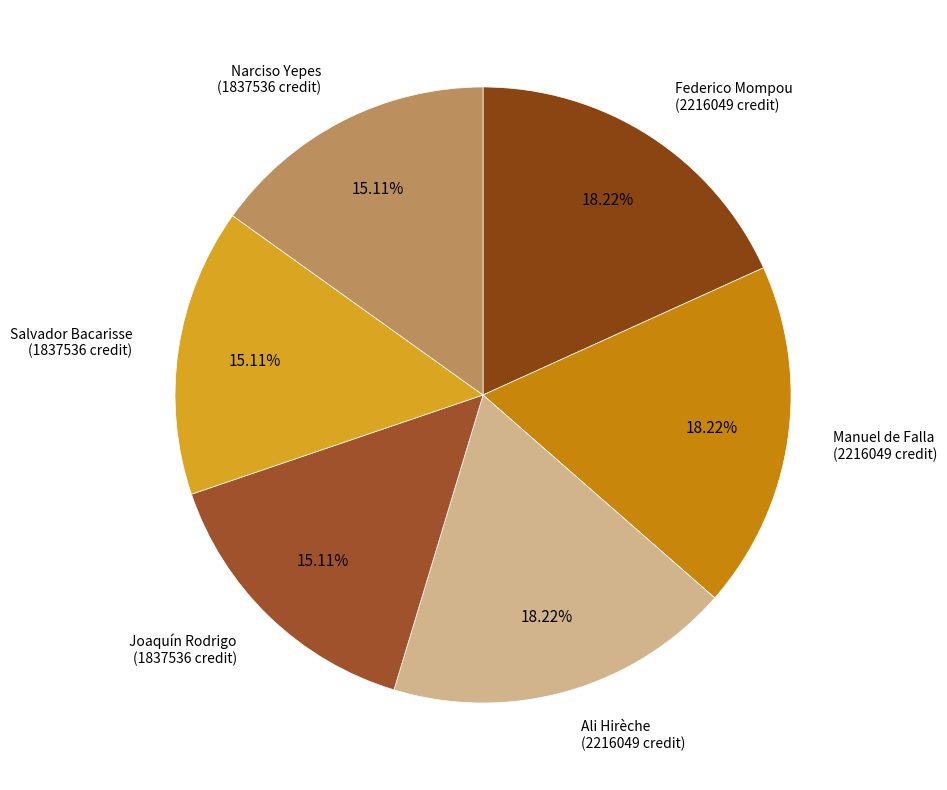

Is there any slice that represents more than half of the pie?

No